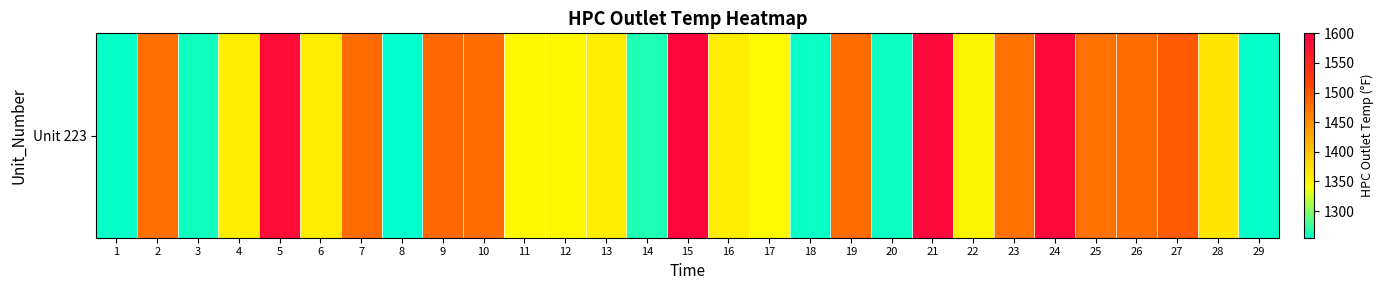

Reading right to left, what are all the values shown in this chart?

29=1256.4	28=1367.7	27=1493.8	26=1478.4	25=1475.5	24=1588.7	23=1474.3	22=1352.8	21=1588.6	20=1259.1	19=1481.1	18=1257.8	17=1346.3	16=1360.5	15=1589.3	14=1265.5	13=1361.3	12=1348.5	11=1349.3	10=1480.1	9=1484.1	8=1255.8	7=1480.7	6=1361.0	5=1584.3	4=1358.2	3=1260.9	2=1477.3	1=1256.5